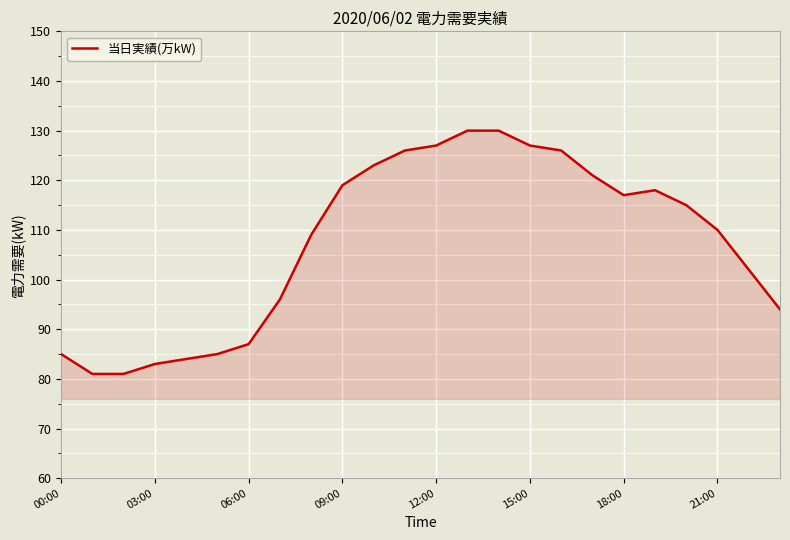

What is the difference between the maximum and minimum values?

49